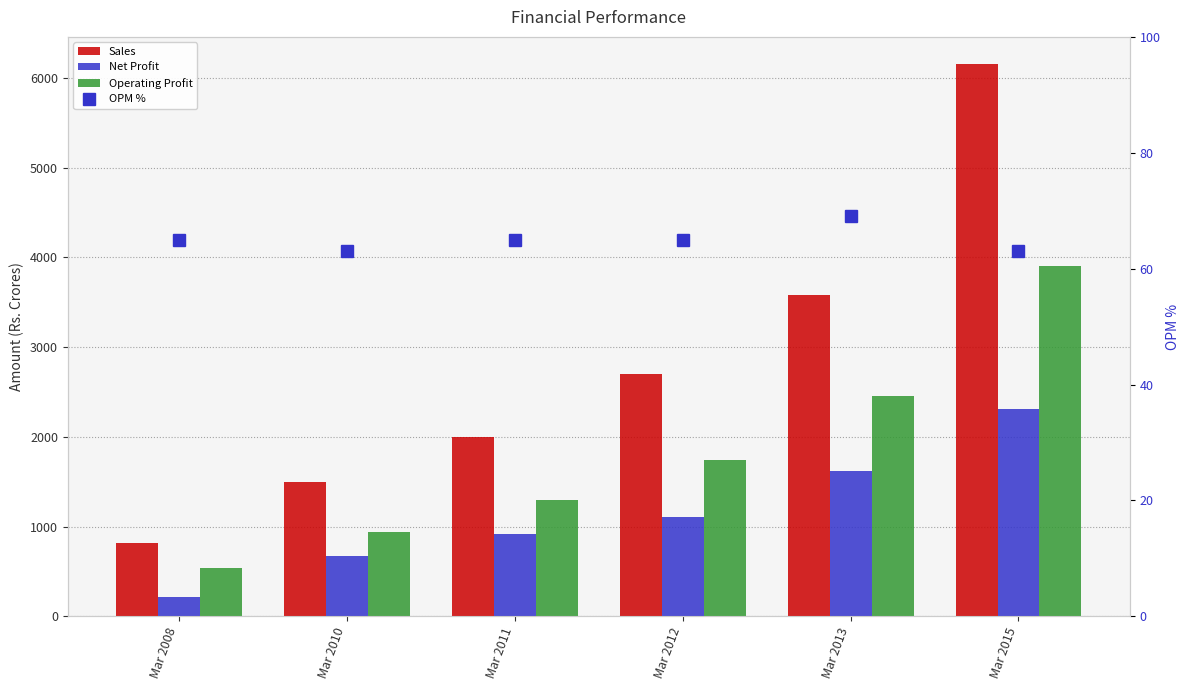

What is the average value of the OPM % series?

65